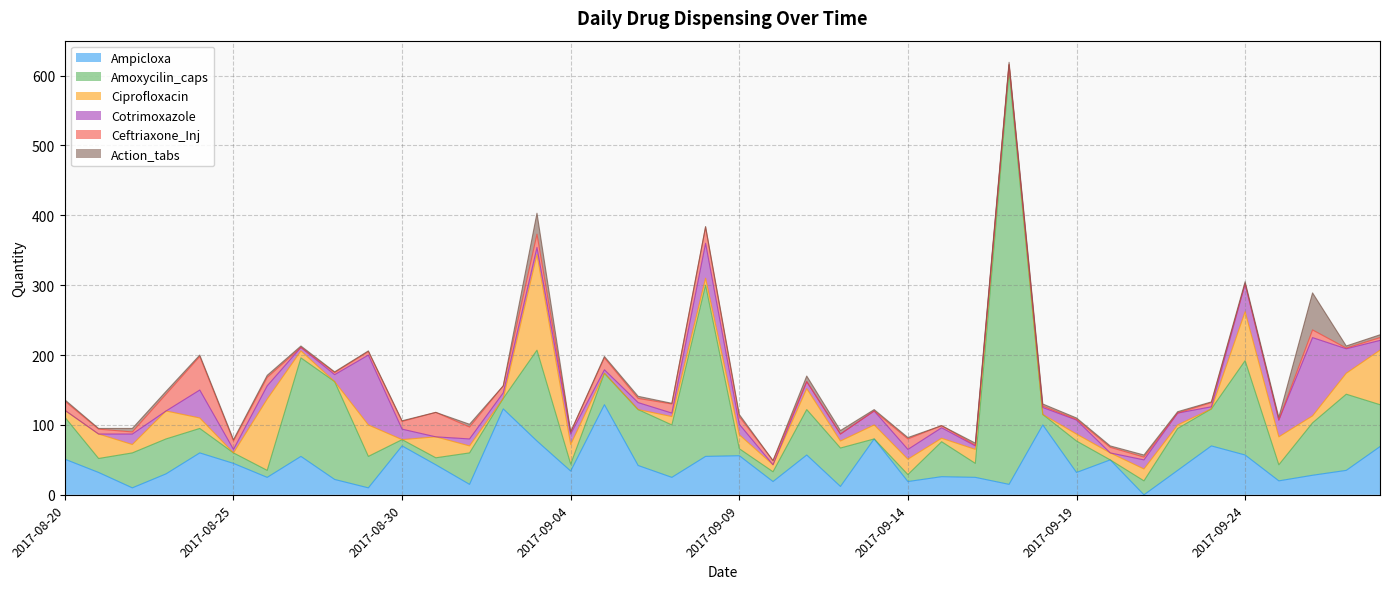

What is the average value of the Action_tabs series?

4